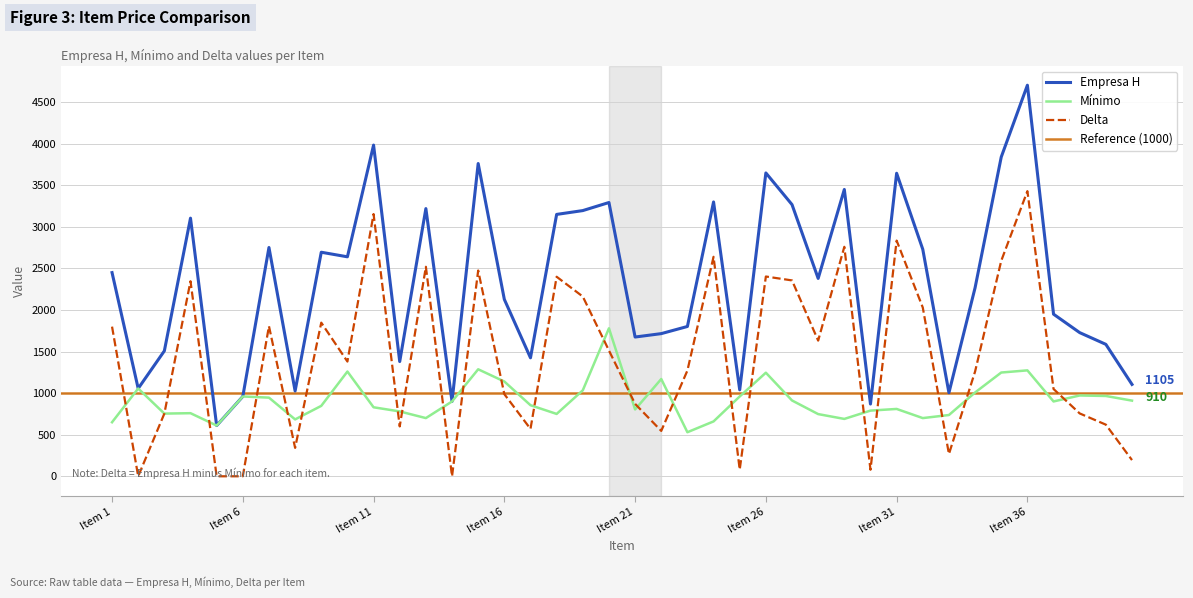

Where is the first local maximum for Delta?

Item 4